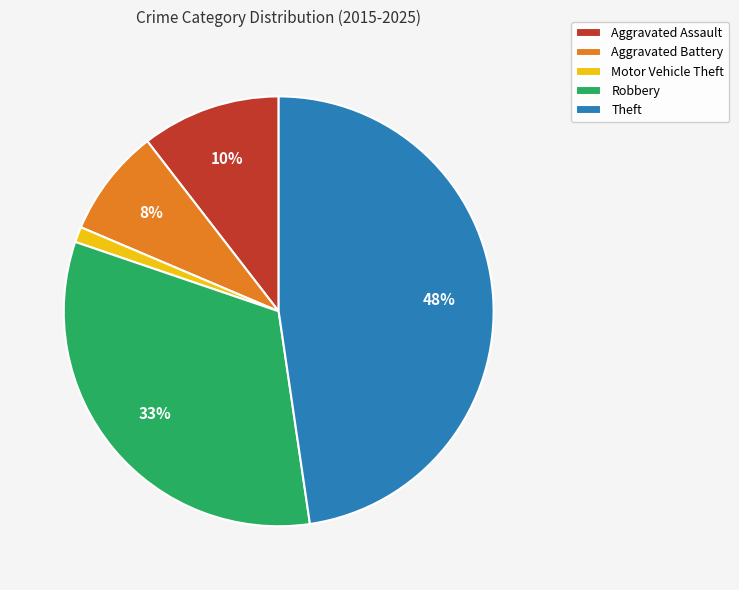

Is the sum of Aggravated Assault and Aggravated Battery greater than half?

No